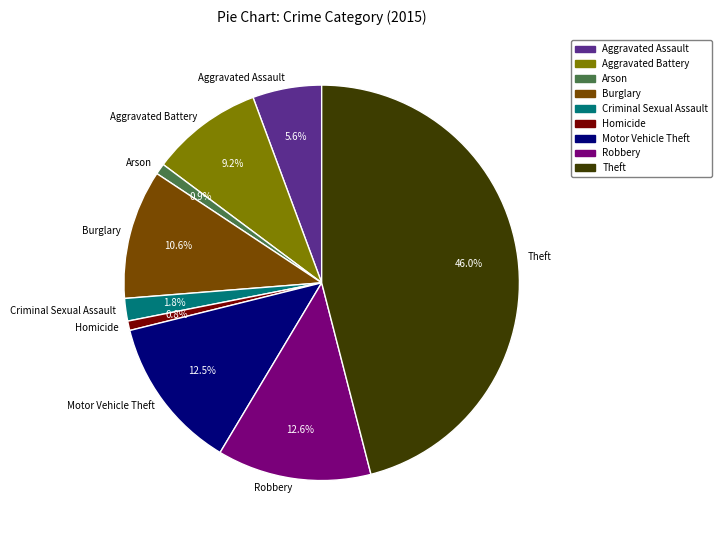

True or false: Aggravated Assault accounts for 16% of the total.

False